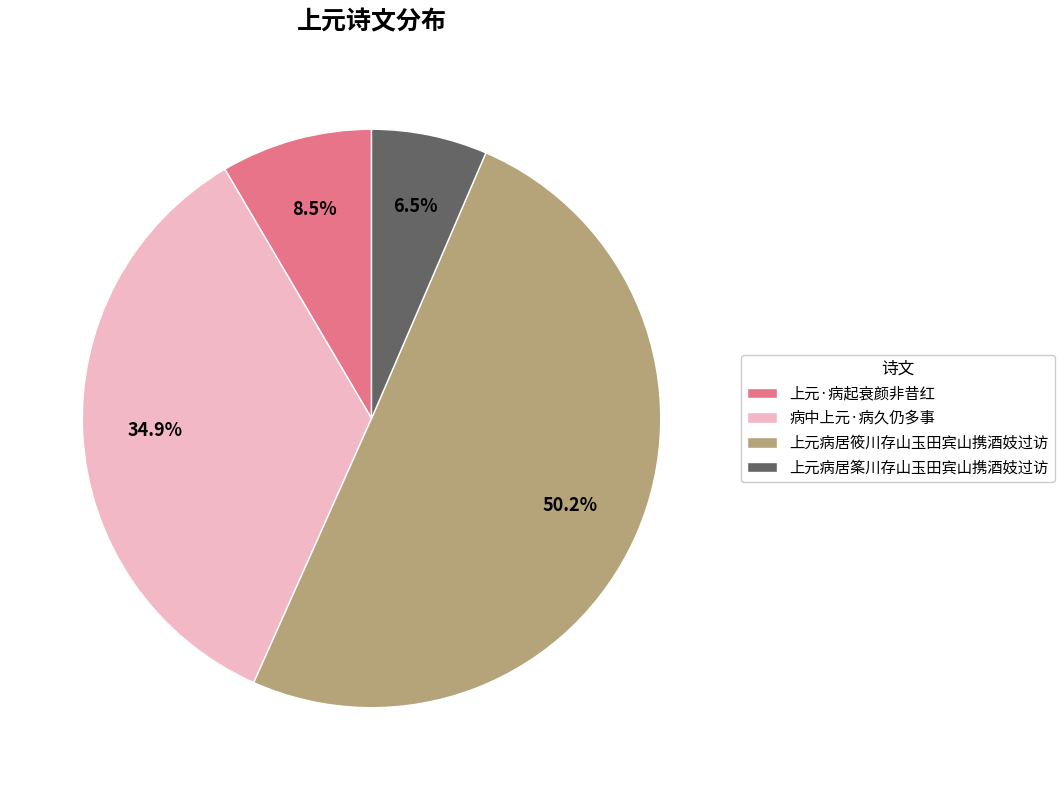

What is the ratio of the value at 上元病居筿川存山玉田宾山携酒妓过访 to the value at 上元·病起衰颜非昔红?

0.8